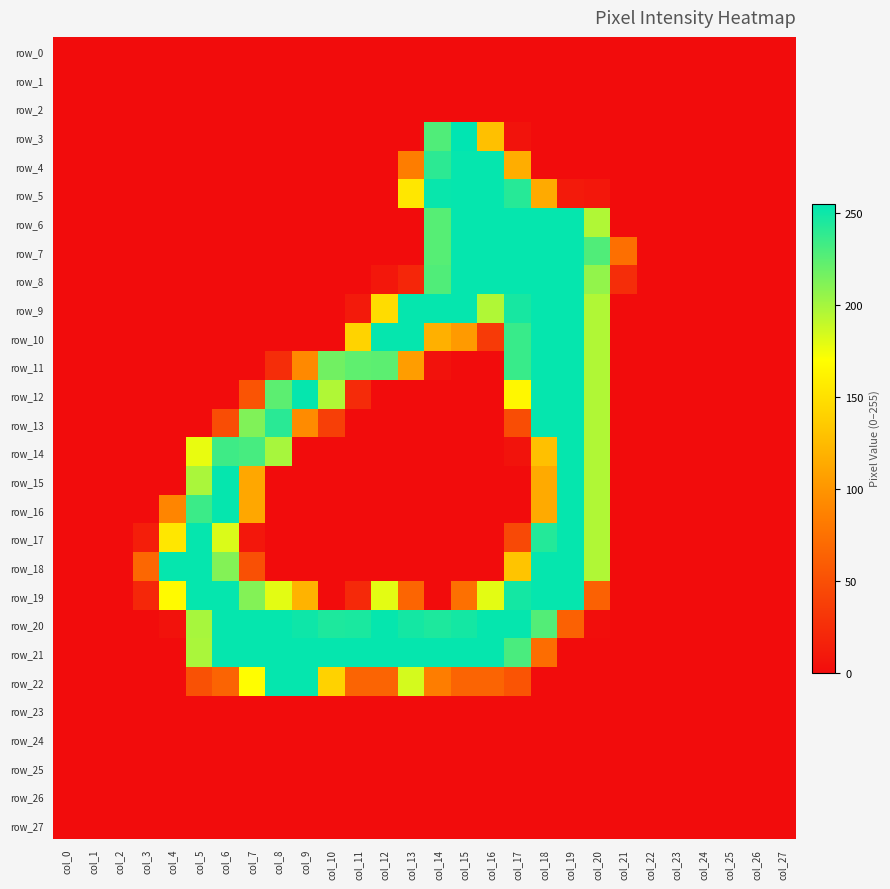

How many distinct data groups are displayed?

28